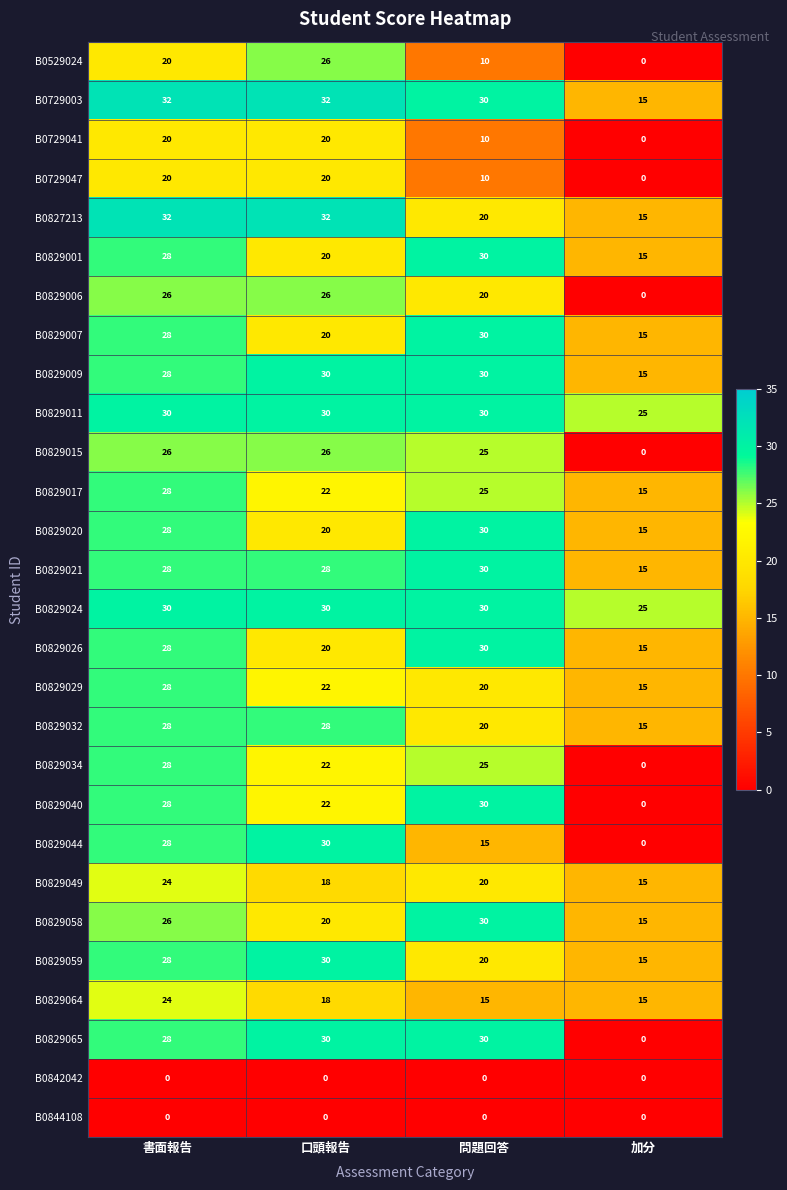

Is it true that B0829040 equals 11 at 口頭報告?

False